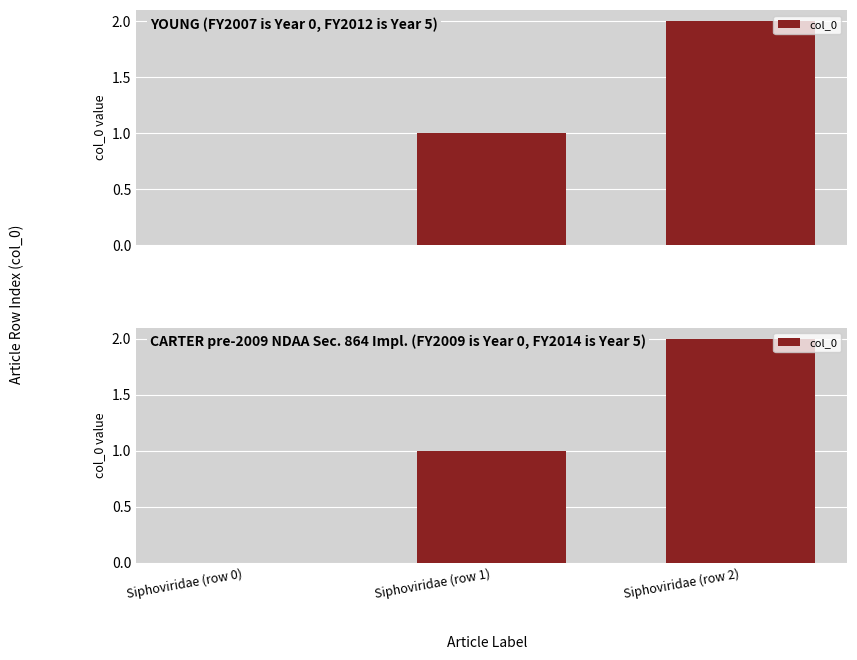

At which category does the chart reach its peak across all series?

Siphoviridae (row 2)